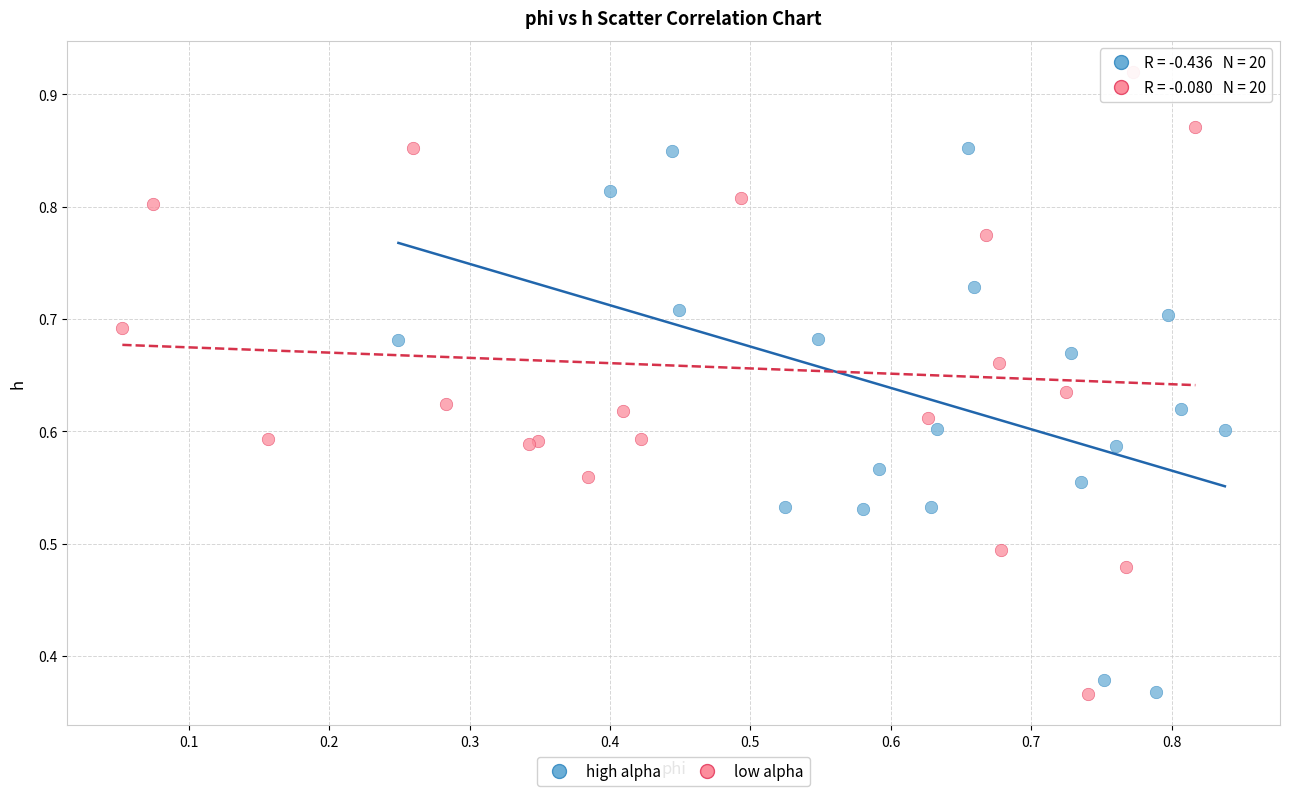

Which series reaches the maximum Y coordinate?

low alpha